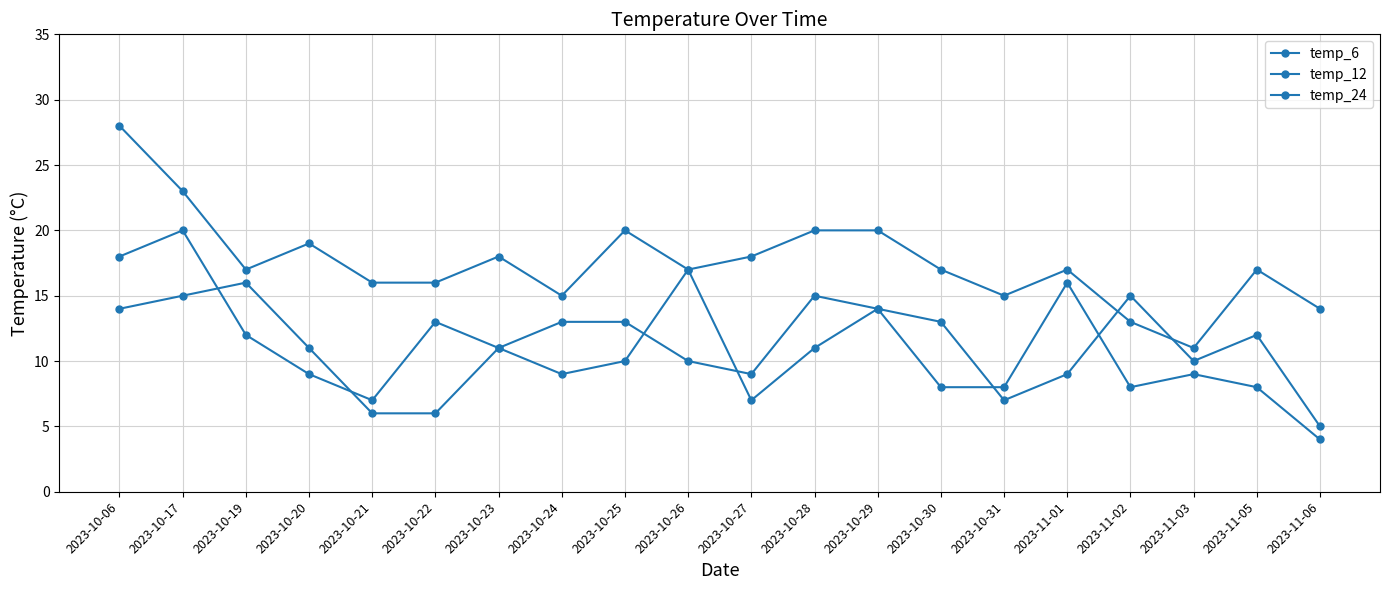

Between 2023-10-19 and 2023-10-20, which series saw the biggest shift?

temp_6